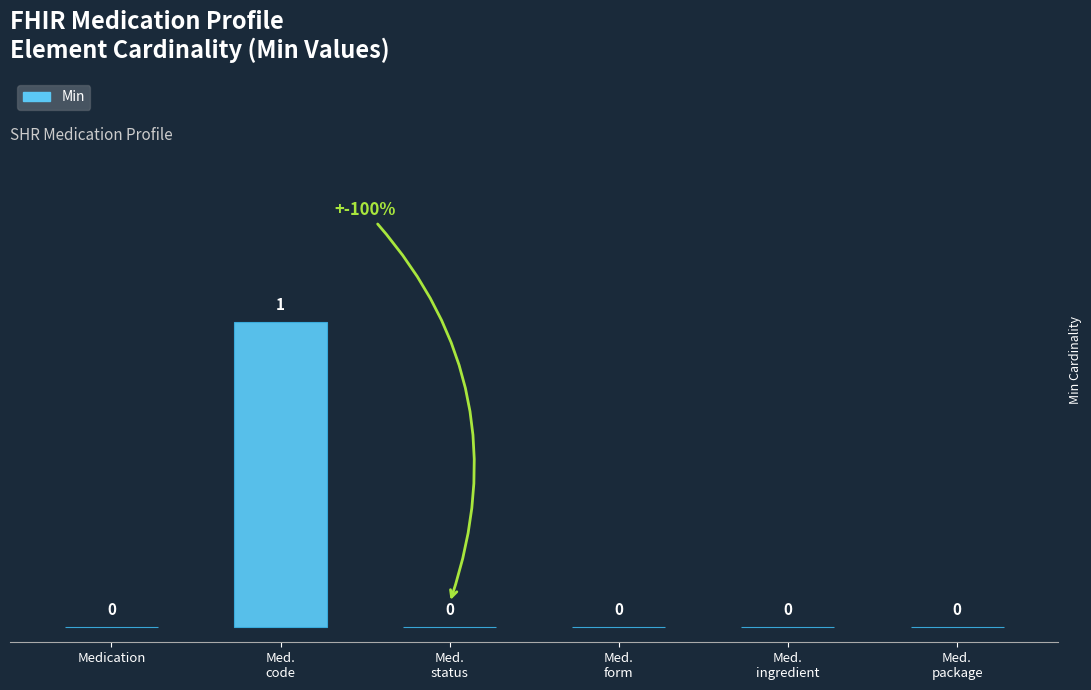

The value at Med.
code is 1. True or false?

True